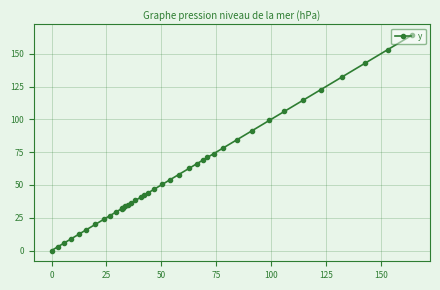

How many lines are shown in the chart?

1